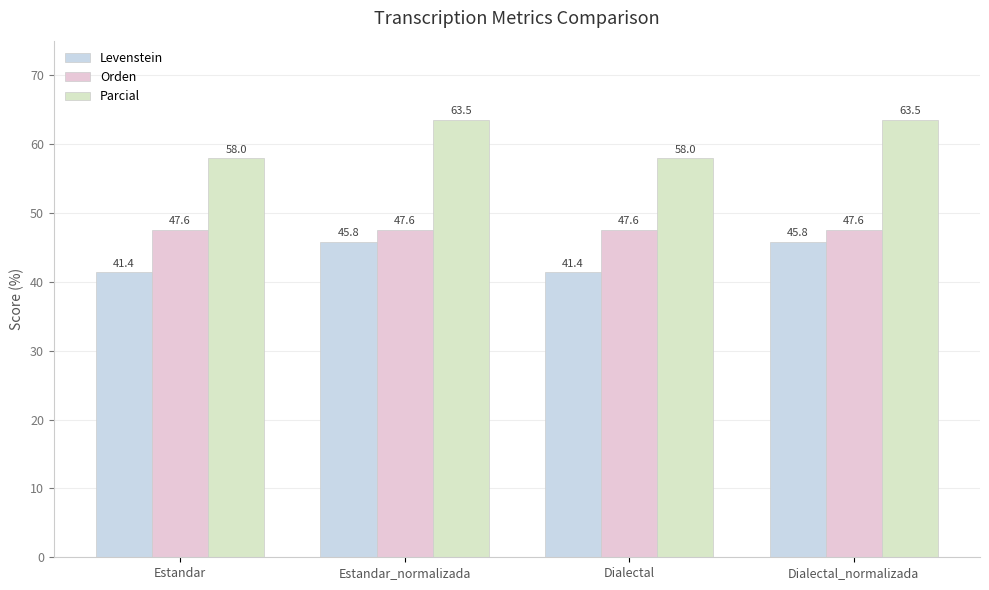

What is the value of the Parcial bar at the 2nd from the left?

63.5